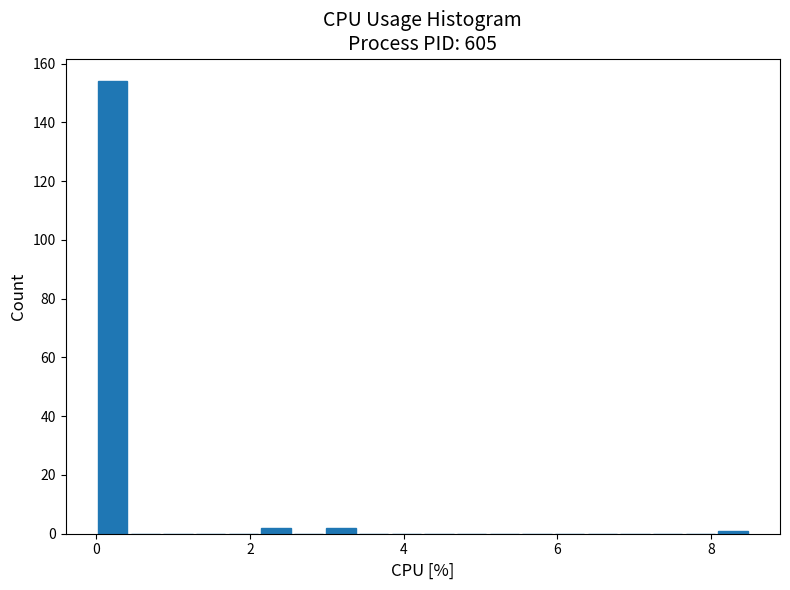

Read against the x-axis, roughly where is the centre of the tallest bar?

0.2